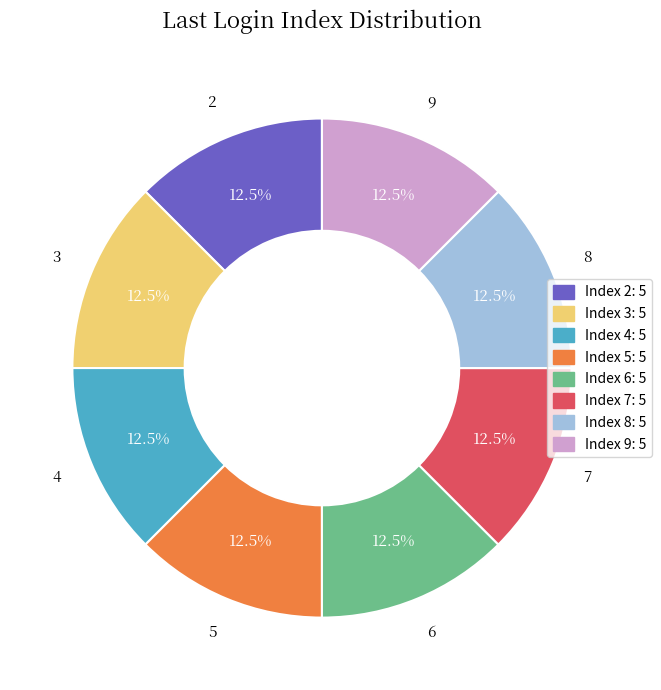

Is there a majority slice in this chart?

No